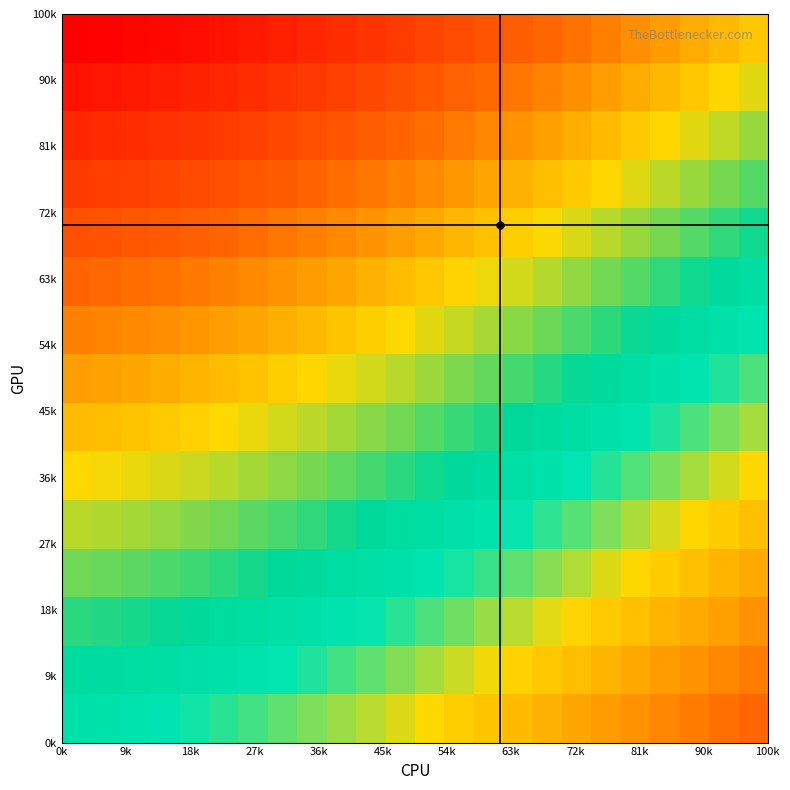

What is the smallest value displayed?

0.2